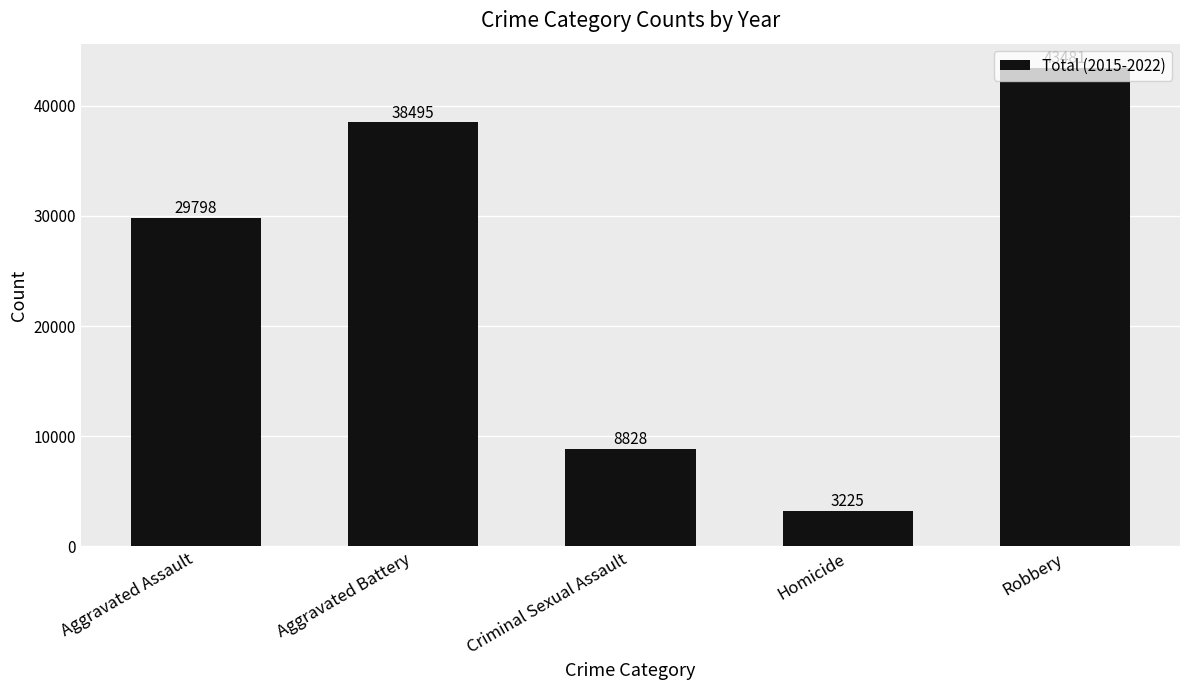

Reading left to right, what are all the values shown in this chart?

Aggravated Assault=29798	Aggravated Battery=38495	Criminal Sexual Assault=8828	Homicide=3225	Robbery=43481